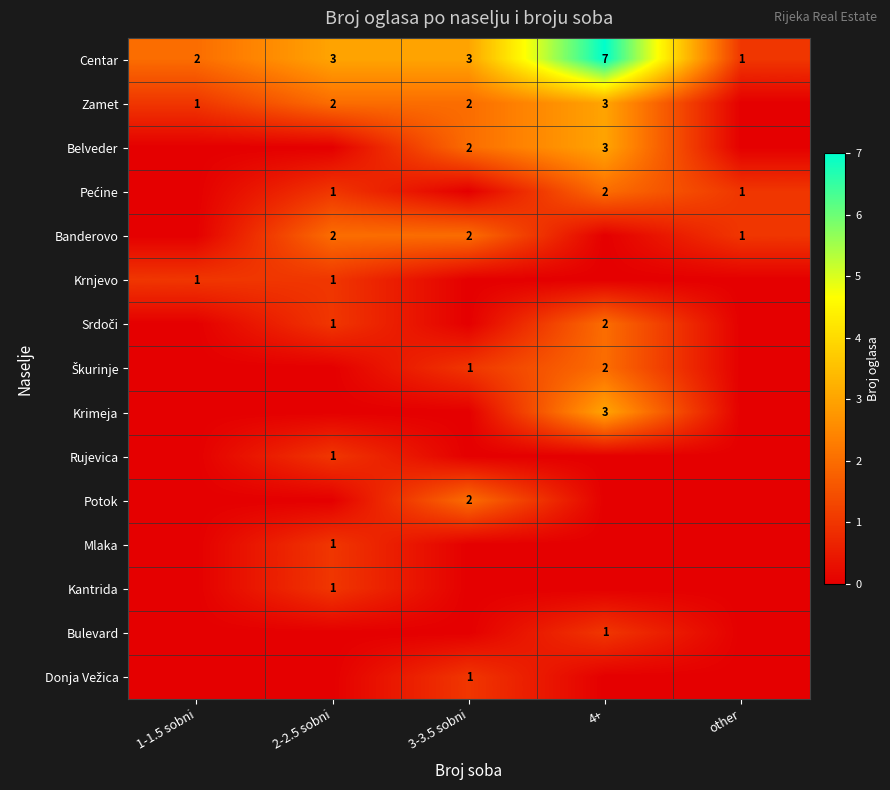

How many Centar values are between 2 and 3?

3